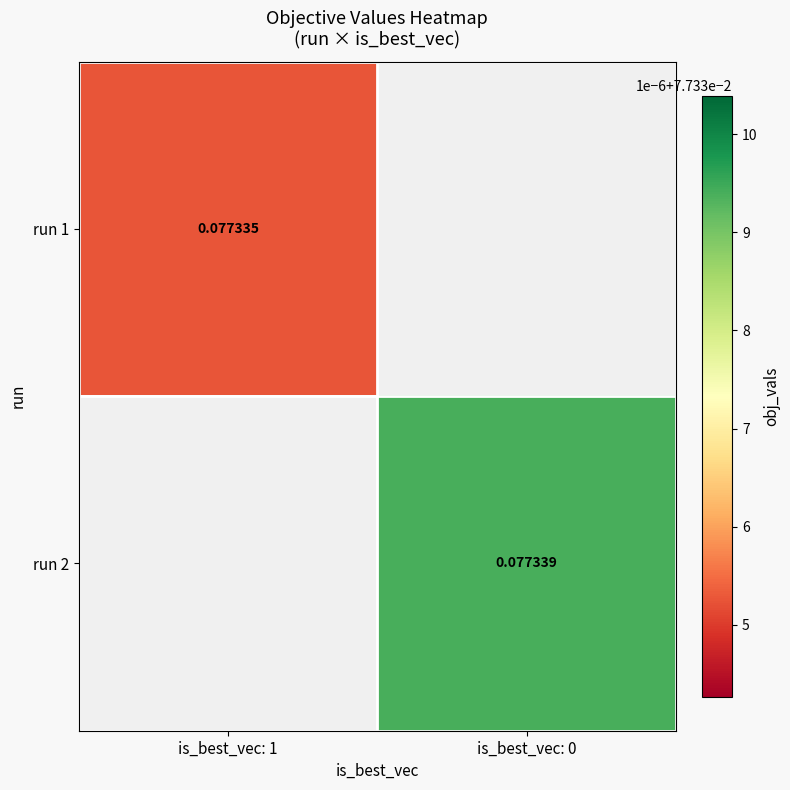

Is the value of run 1 at is_best_vec: 1 greater than the value of run 2 at is_best_vec: 0?

No